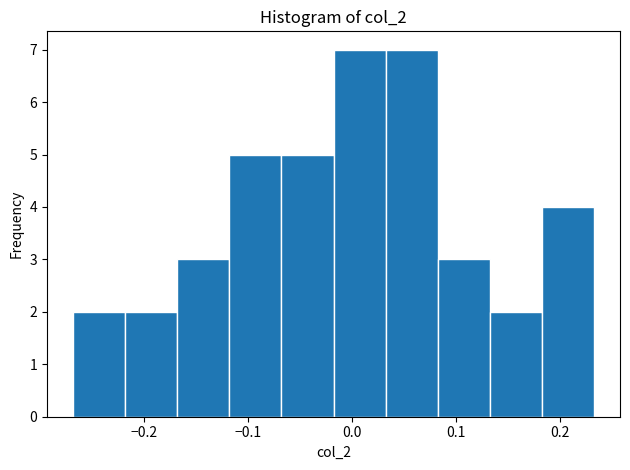

How tall is the bar that spans -0.27 to -0.22 on the x-axis? Neither the bar edges nor the heights are printed on the chart, so give them approximately, as read against the axes.

2